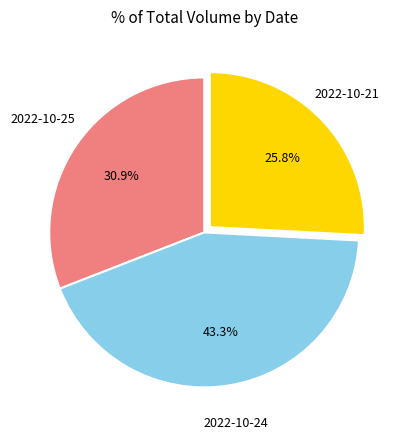

Is there any slice that represents more than half of the pie?

No